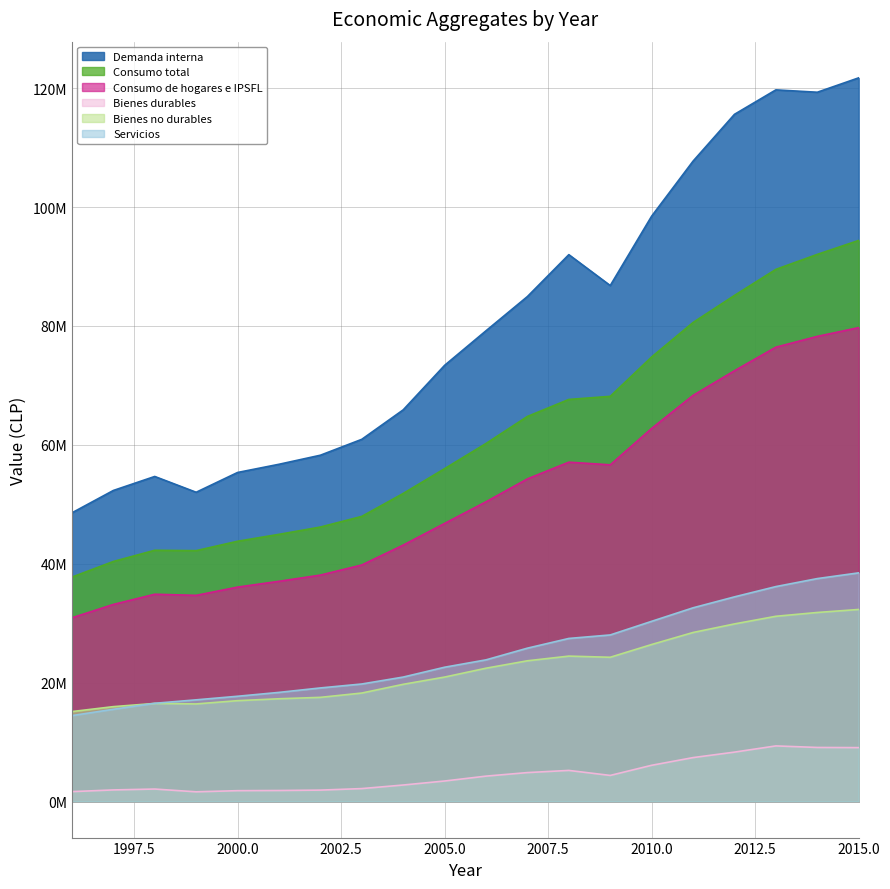

What is the highest value of the Consumo total series?

94387939